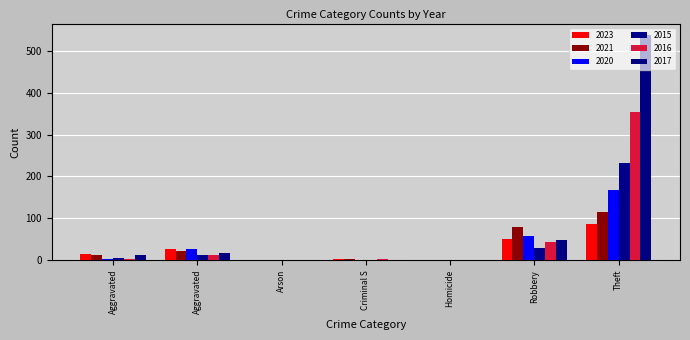

Are the bars horizontal?

No